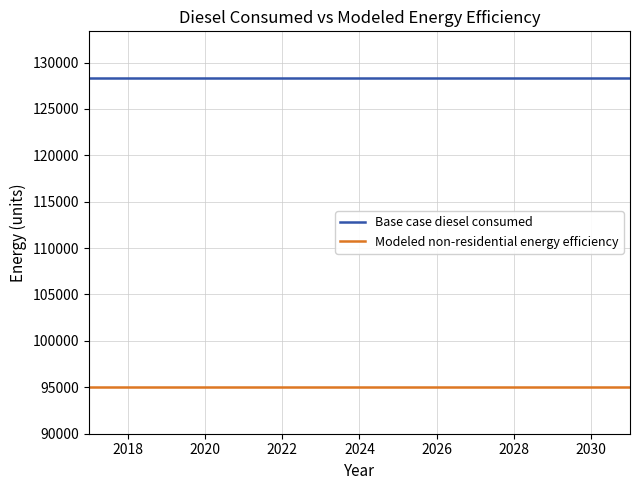

True or false: Modeled non-residential energy efficiency and Base case diesel consumed cross at least once.

False